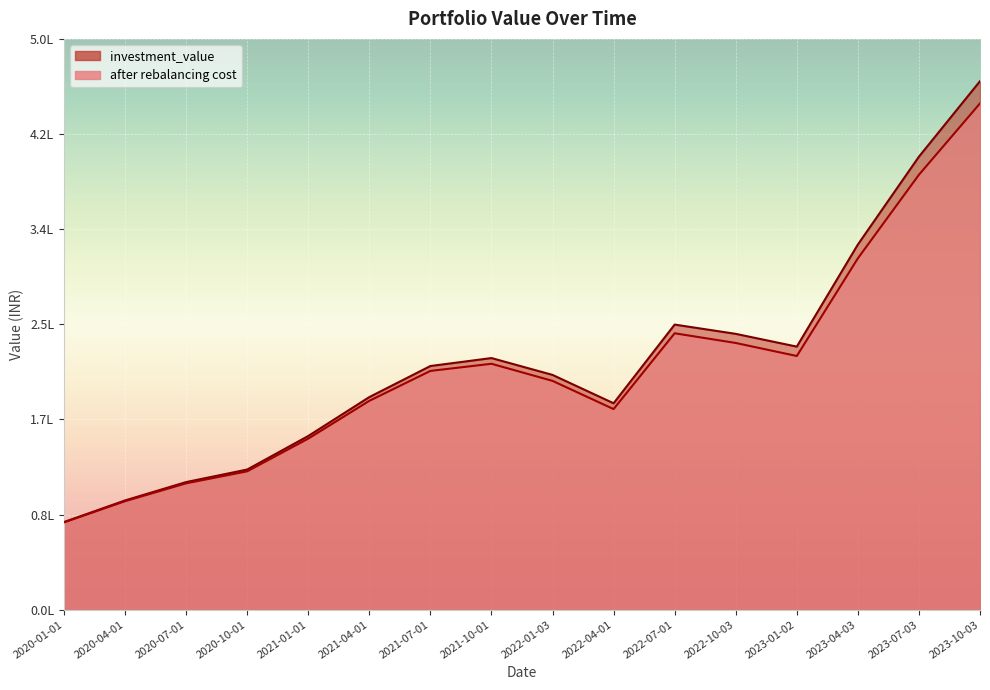

Which series changed the most between 2020-10-01 and 2023-07-03?

investment_value